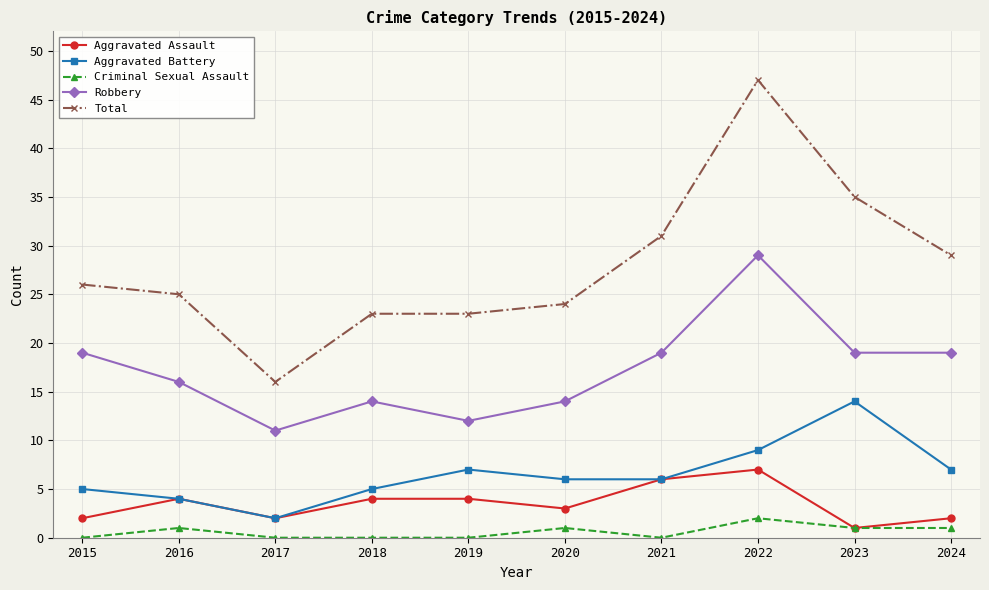

Reading right to left, what are all the values shown in this chart?

Aggravated Assault: 2	1	7	6	3	4	4	2	4	2
Aggravated Battery: 7	14	9	6	6	7	5	2	4	5
Criminal Sexual Assault: 1	1	2	0	1	0	0	0	1	0
Robbery: 19	19	29	19	14	12	14	11	16	19
Total: 29	35	47	31	24	23	23	16	25	26